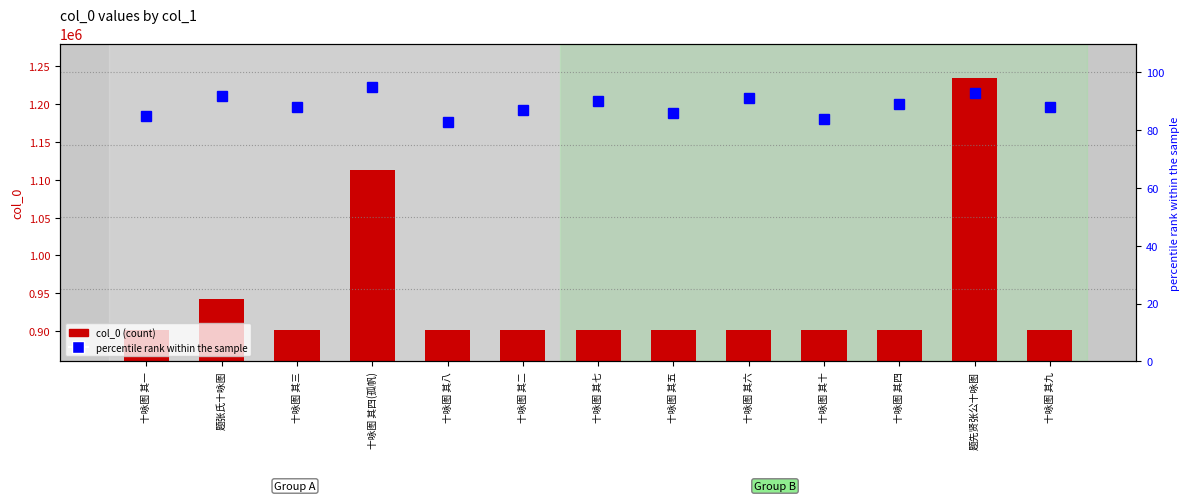

Is it true that col_0 equals 1612860 at 十咏图 其二?

False